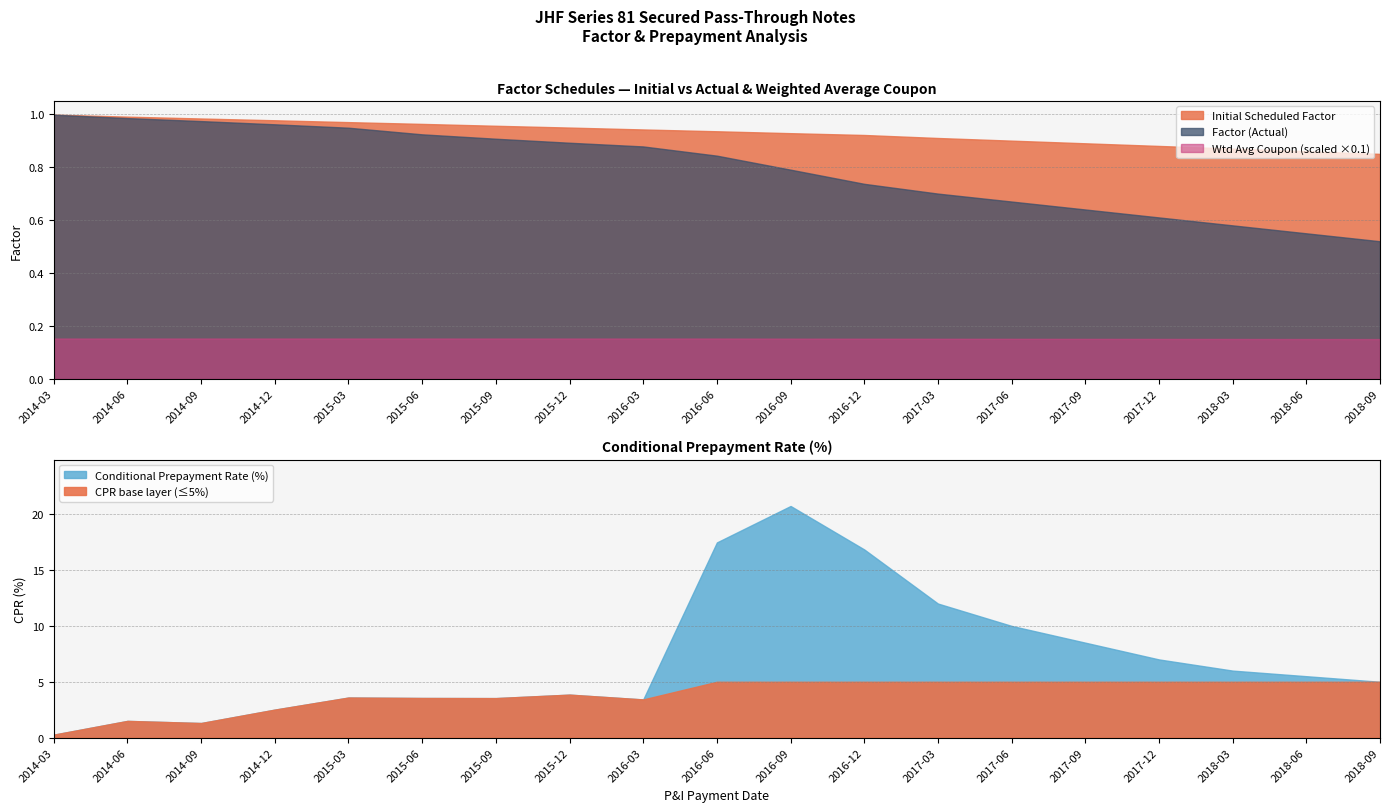

Does the chart display data point markers on the line(s)?

No